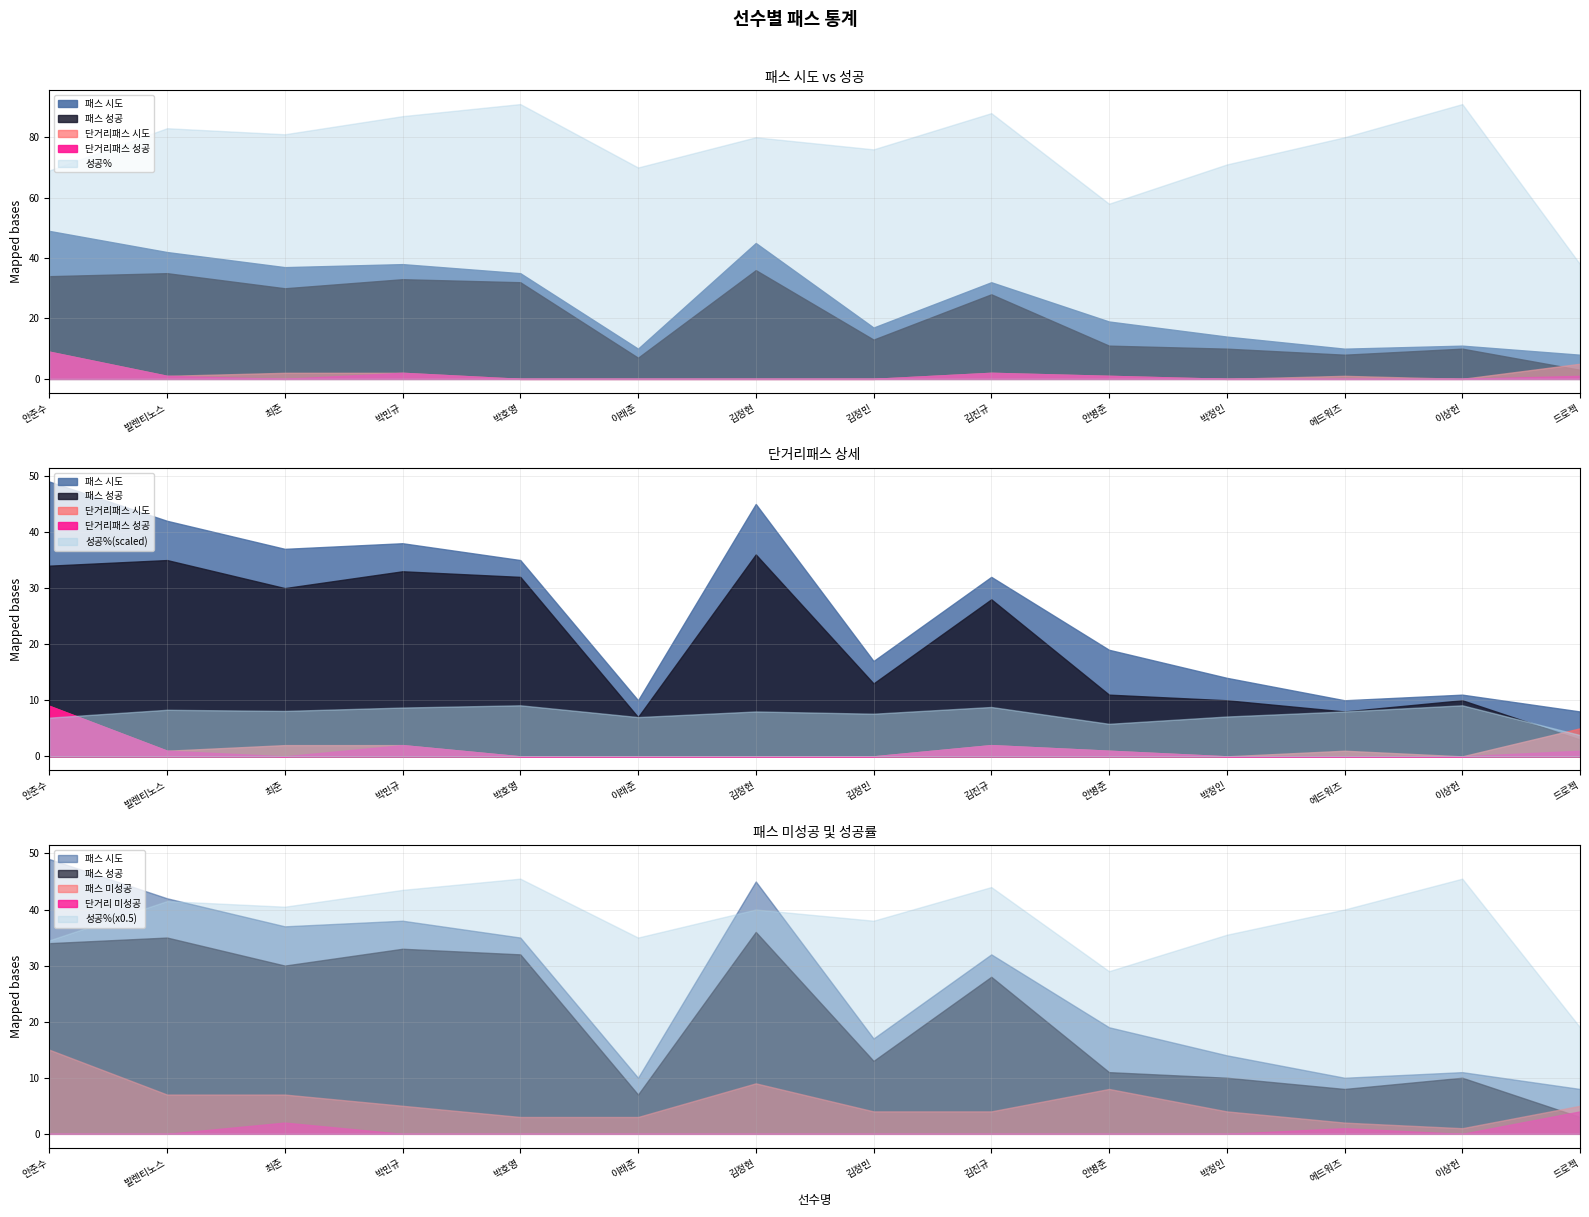

What is the label of the 6th point from the left?

이래준